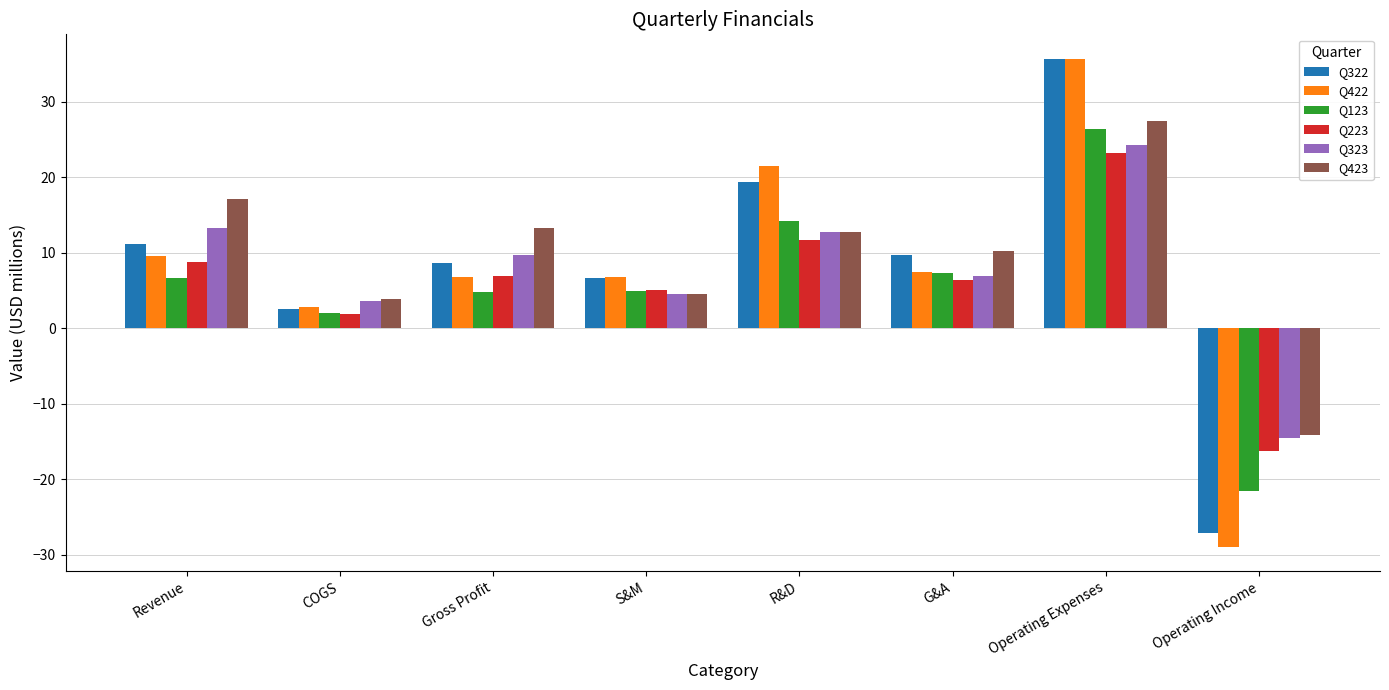

What is the lowest value of the Q323 series?

-14.5